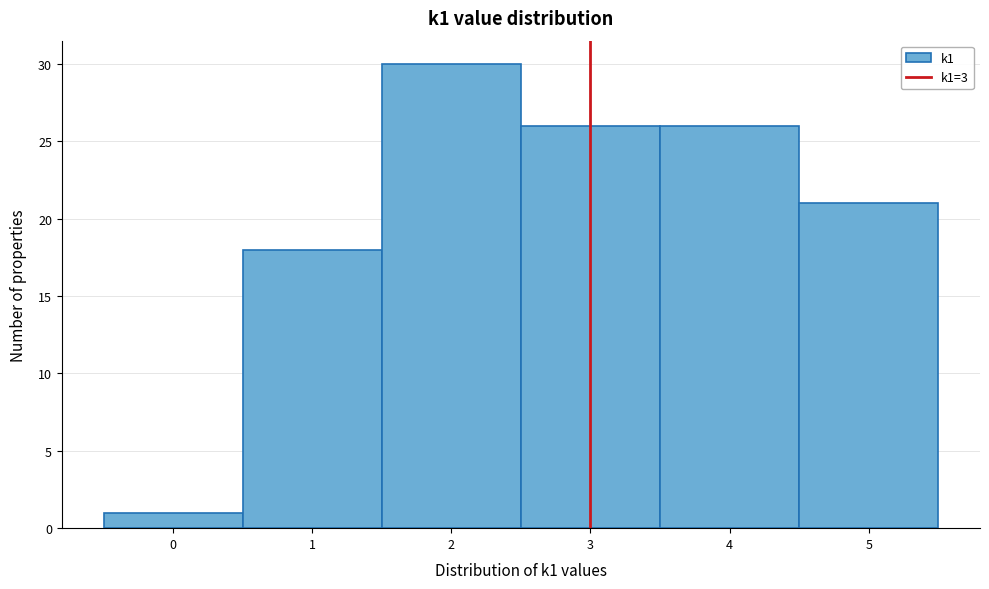

Over which range of the x-axis is the bar tallest?

1.5 to 2.5